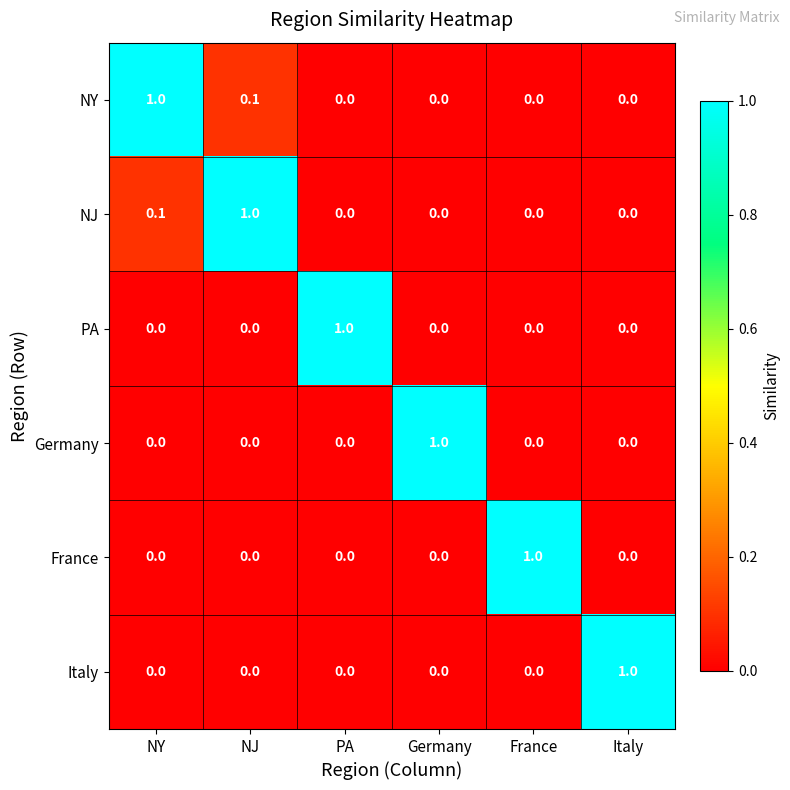

The value of NJ at NY is 0.1. True or false?

True